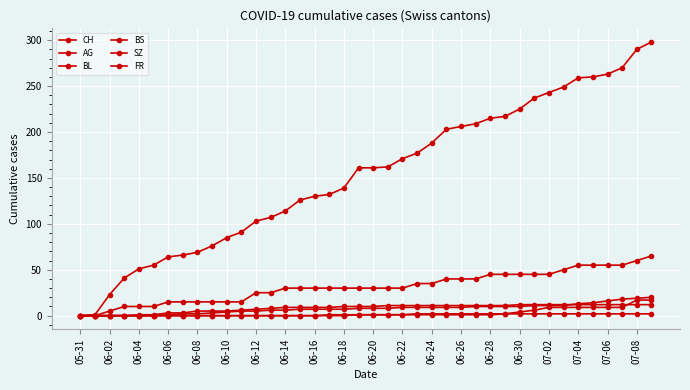

How many series are shown in this chart?

6